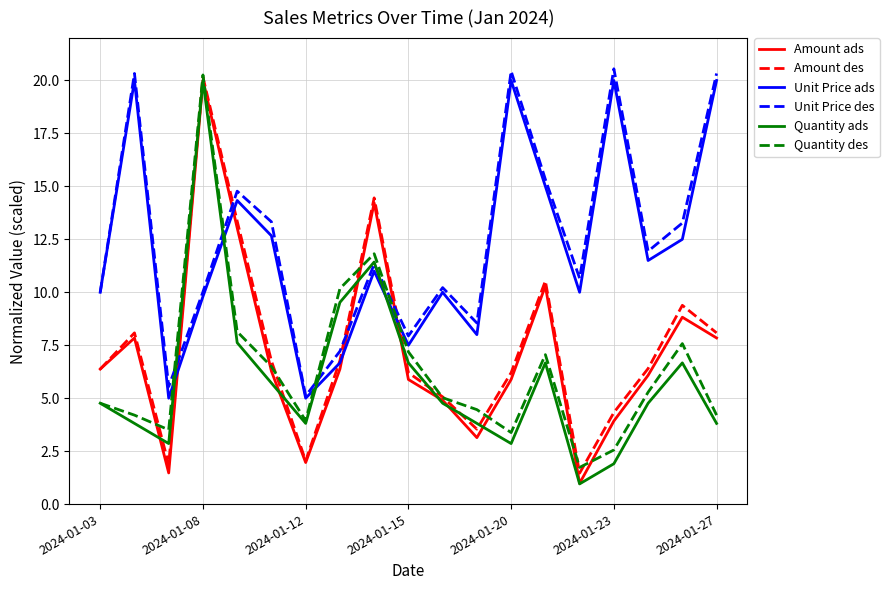

True or false: Amount ads and Unit Price ads intersect in this chart.

True